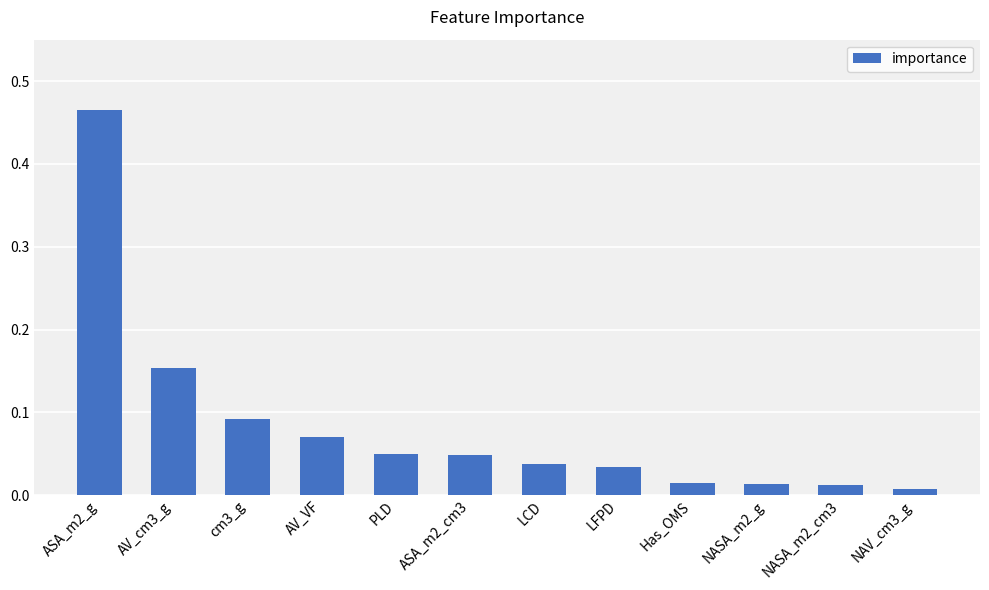

True or false: the data shows 0.3 at ASA_m2_g.

False